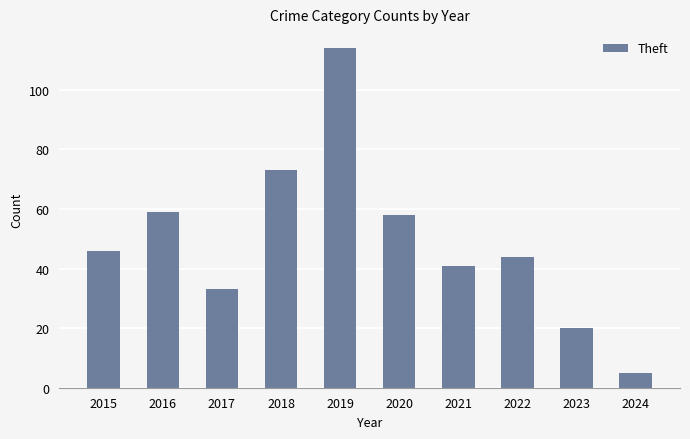

How many data points does each series have?

10